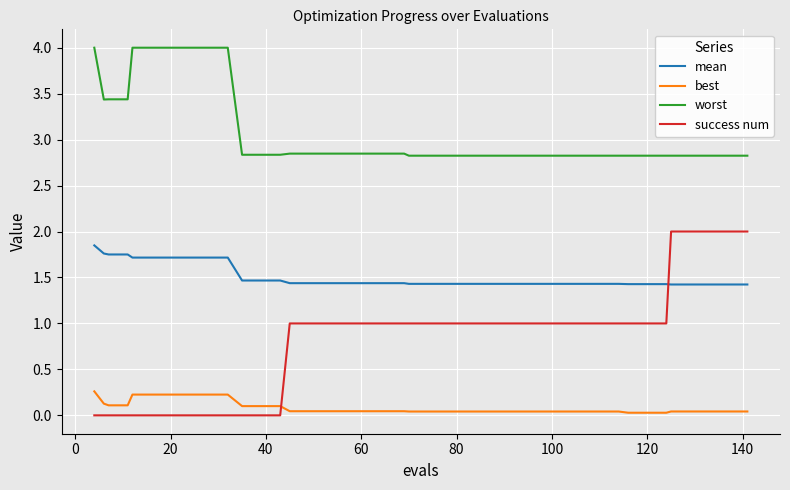

What is the greatest value displayed?

4.0